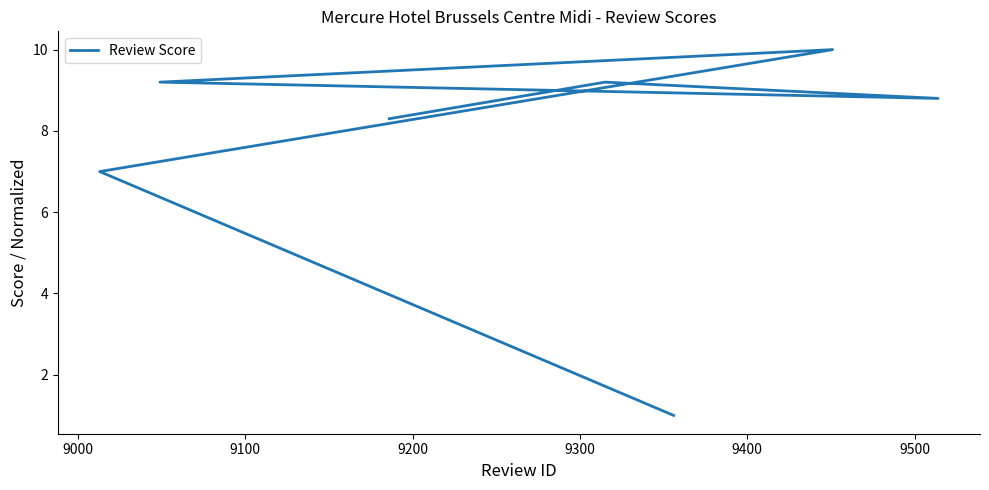

Reading left to right, extract all data points from this chart.

1.0	7.0	10.0	9.2	8.8	9.2	8.3